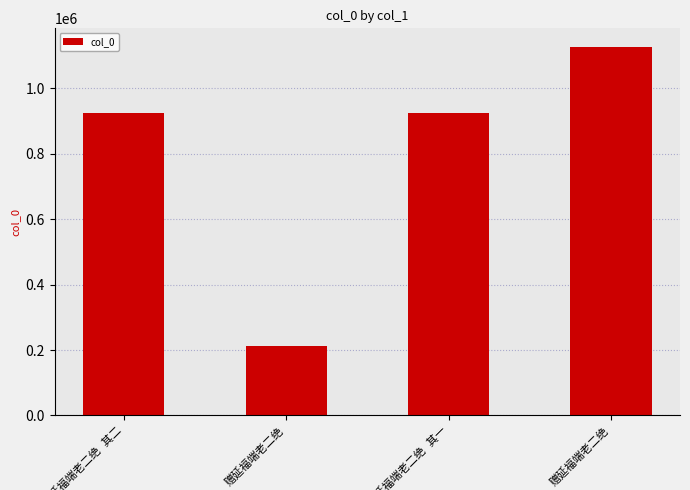

How many bars are there in total?

4